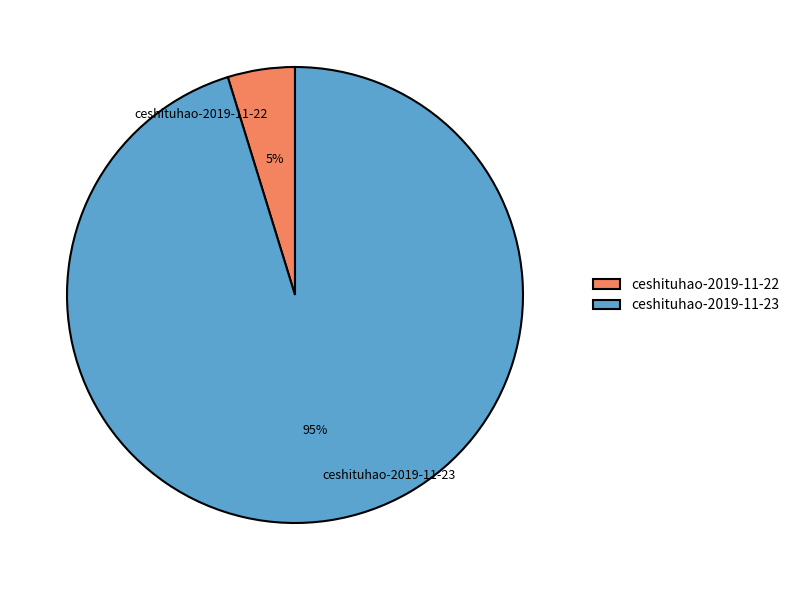

Between ceshituhao-2019-11-23 and ceshituhao-2019-11-22, which is larger?

ceshituhao-2019-11-23